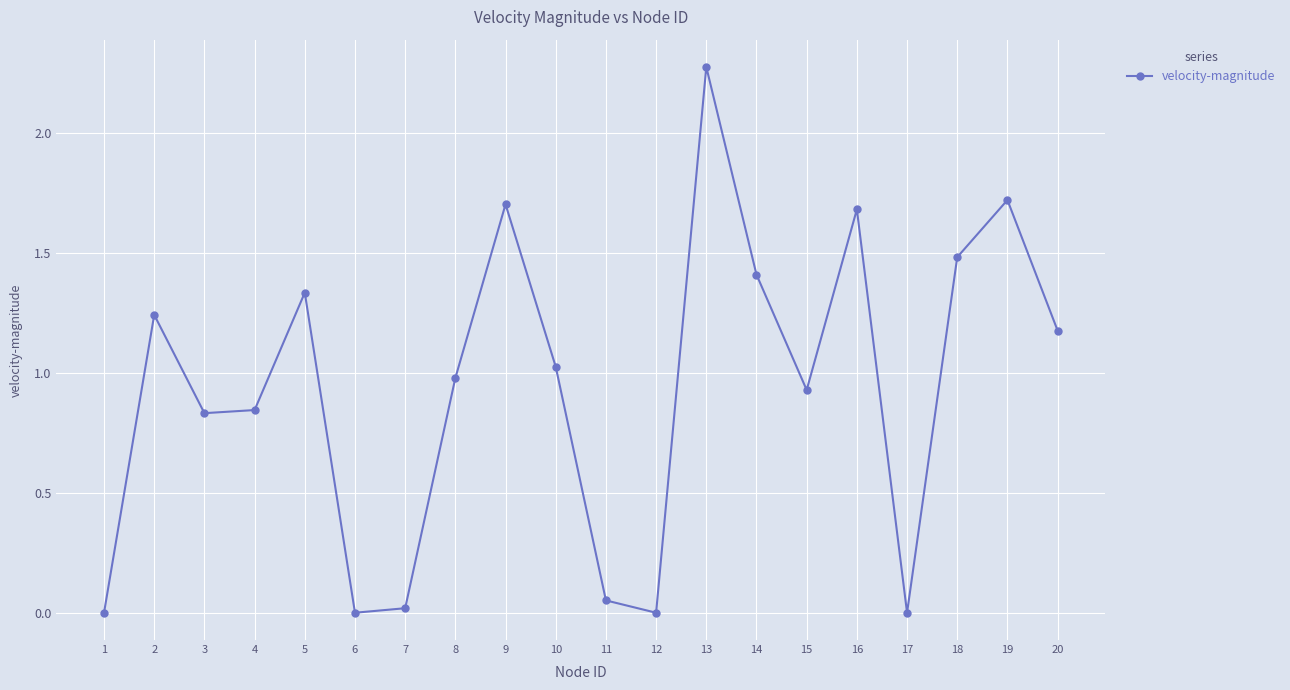

At which category does the data reach its first local peak?

2